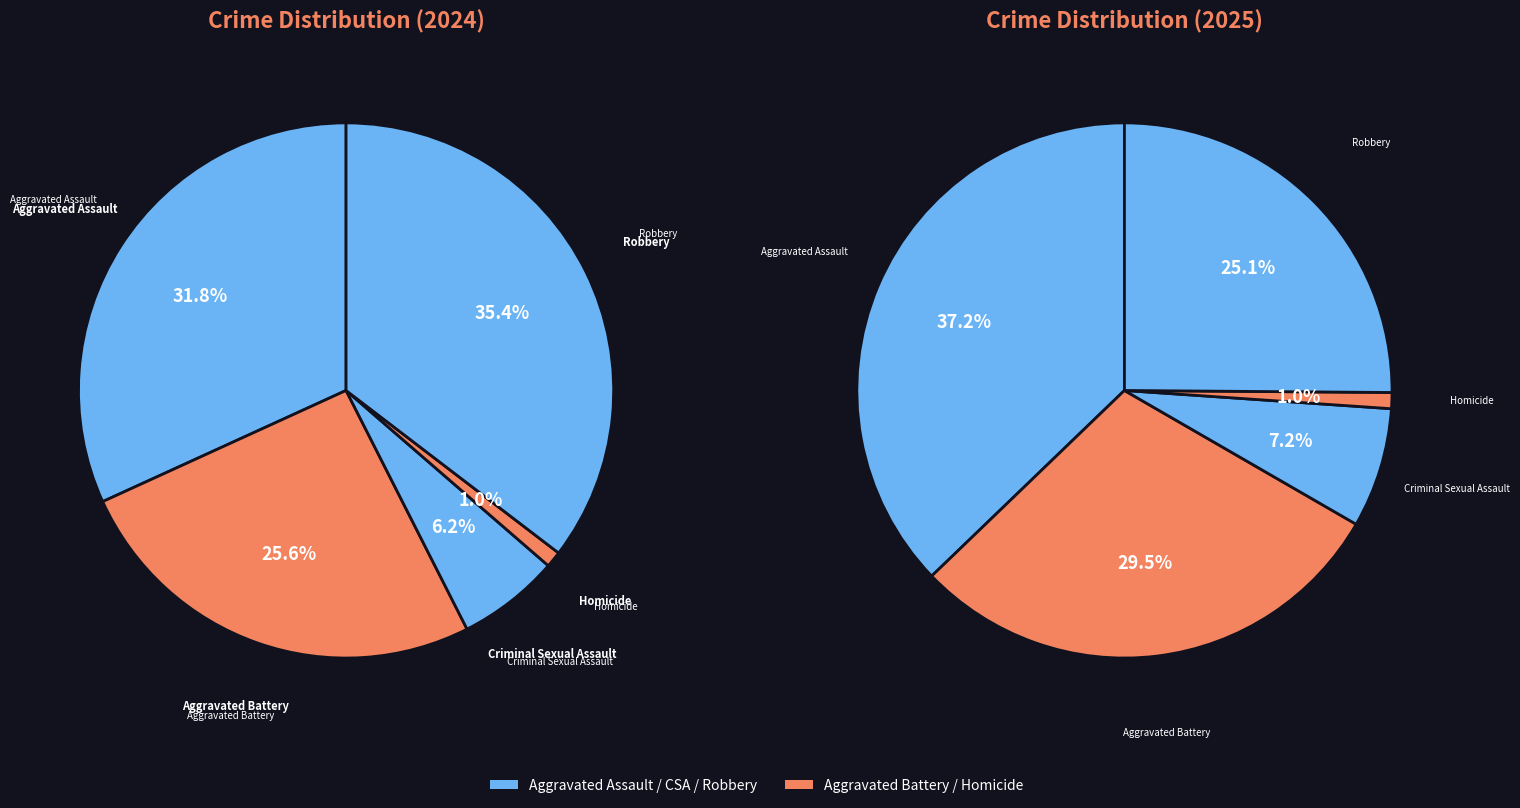

Rank the categories by value from highest to lowest.

Aggravated Assault, Aggravated Battery, Robbery, Criminal Sexual Assault, Homicide